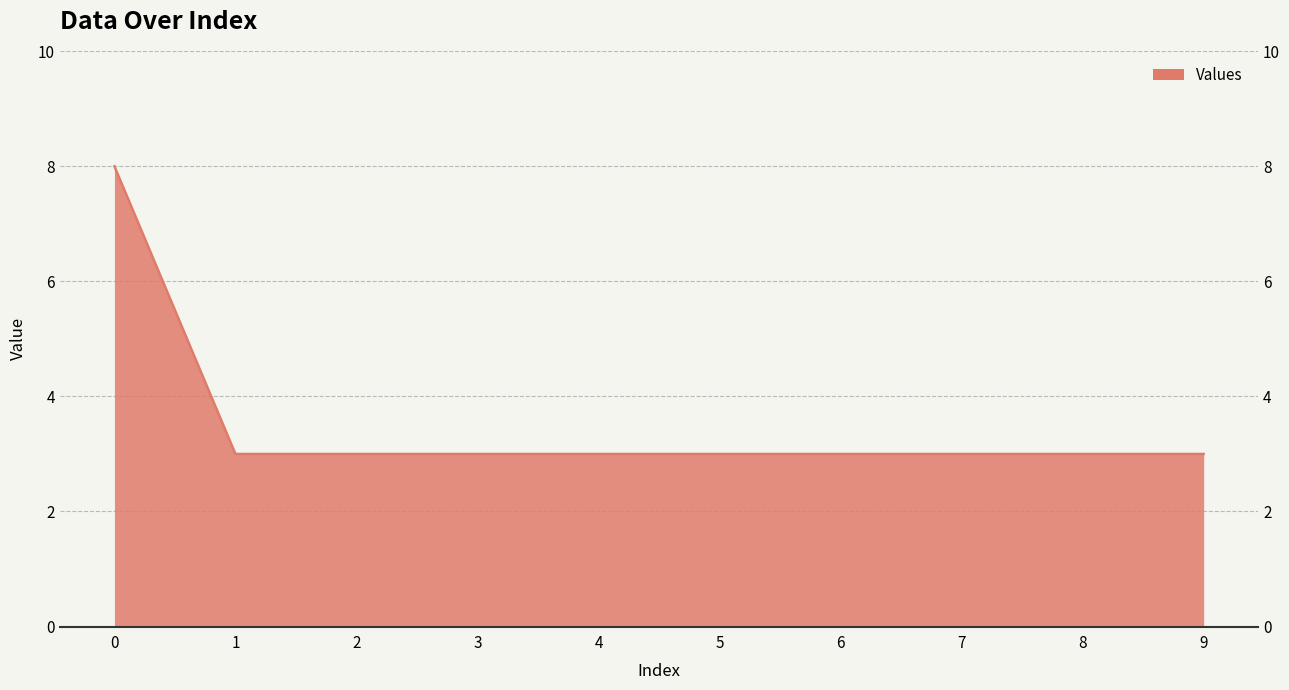

The value at 9 is 5. True or false?

False